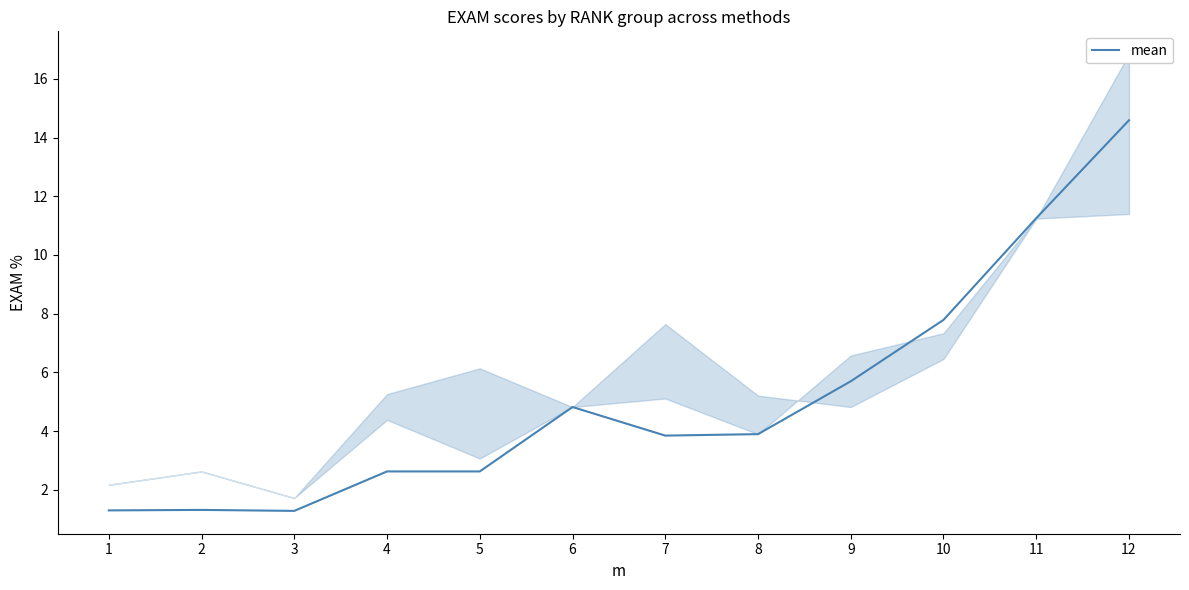

What is the value of the 10th point from the left?

7.8